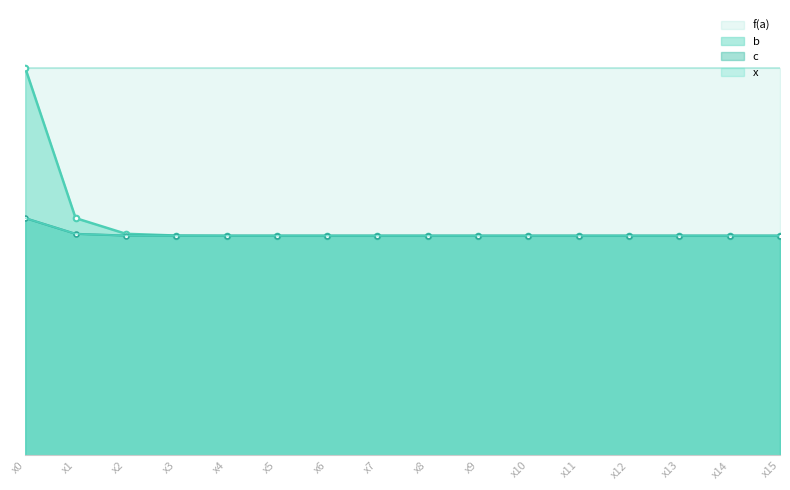

Is it true that b equals 0.6 at x4?

True